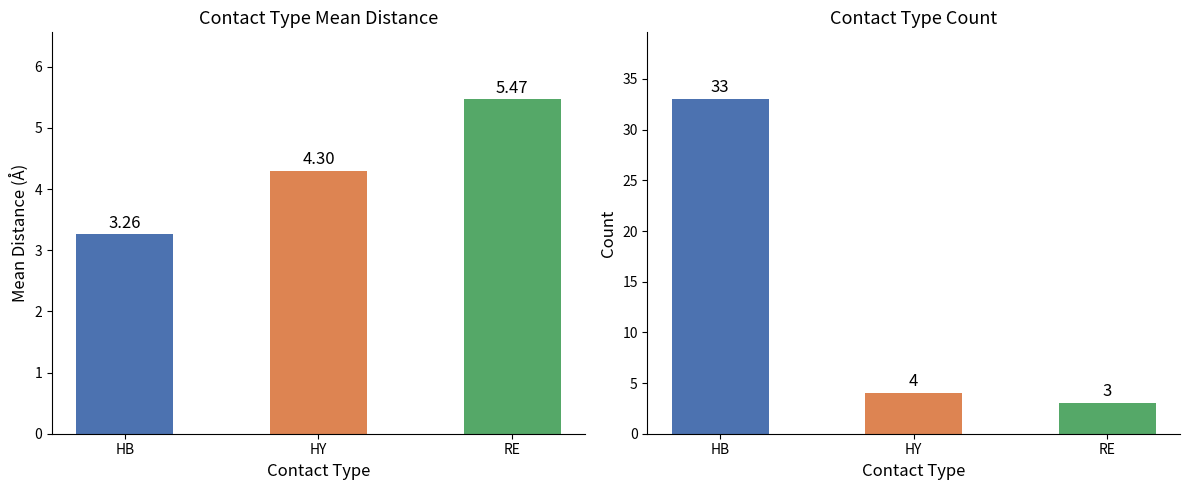

Does the chart contain stacked bars?

No